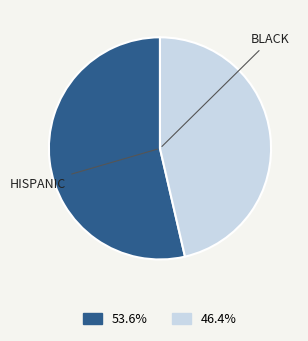

Is there a majority slice in this chart?

Yes